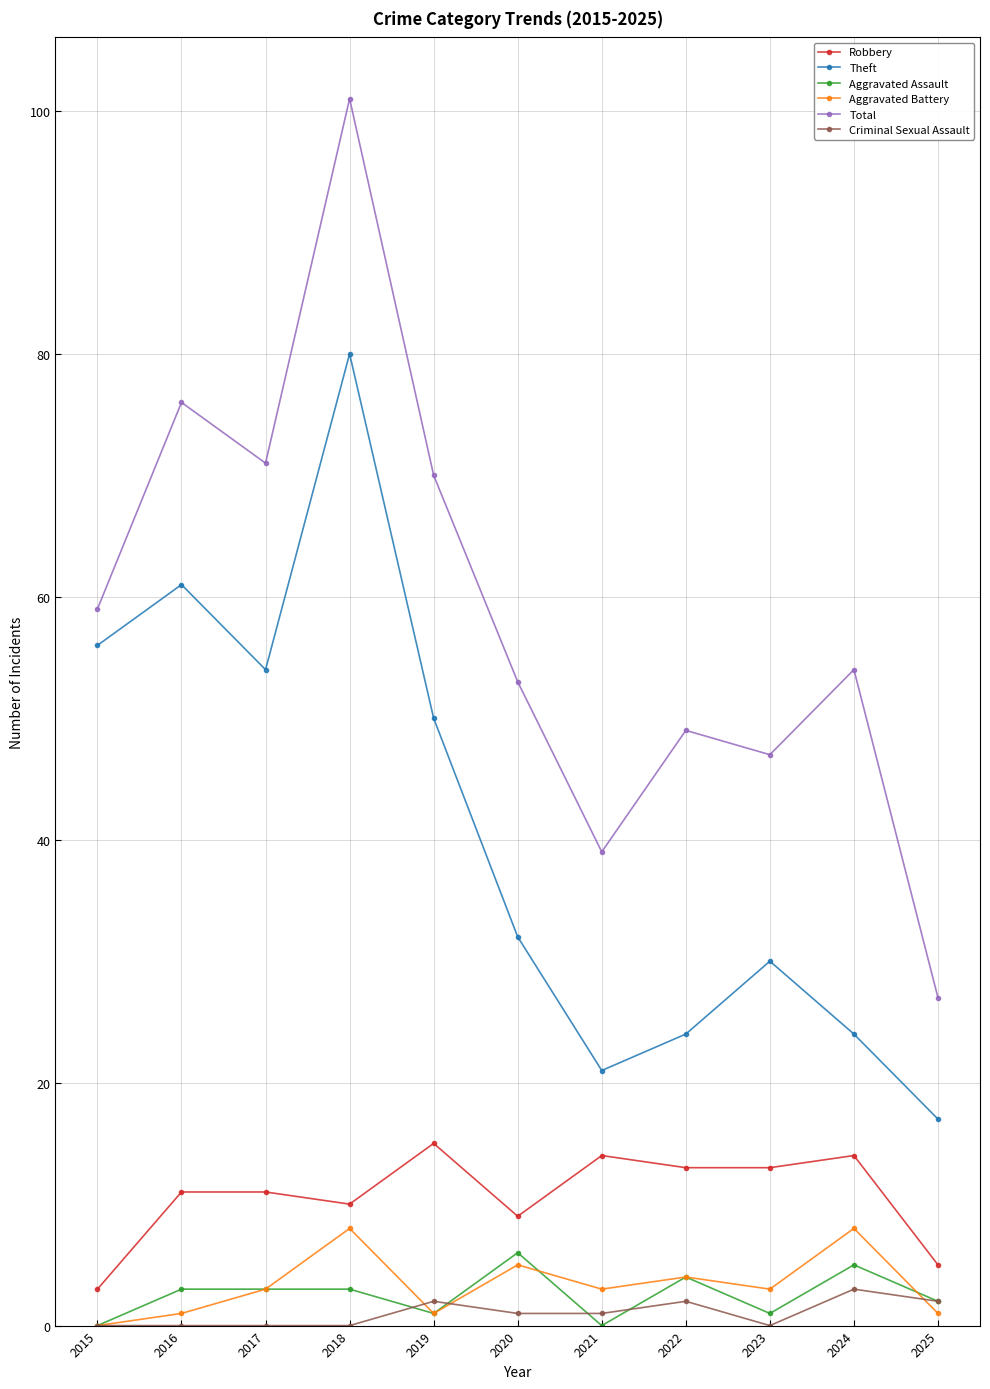

Is the value of Total at 2025 greater than the value of Criminal Sexual Assault at 2021?

Yes